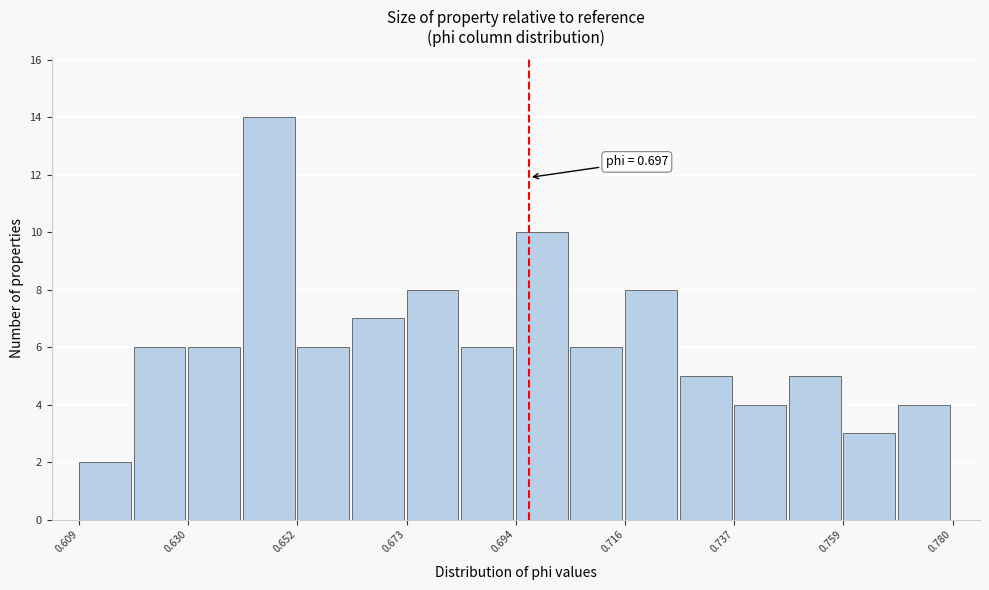

Around what value on the x-axis is the tallest bar? Give the approximate position of its centre, as read against the axis.

0.645